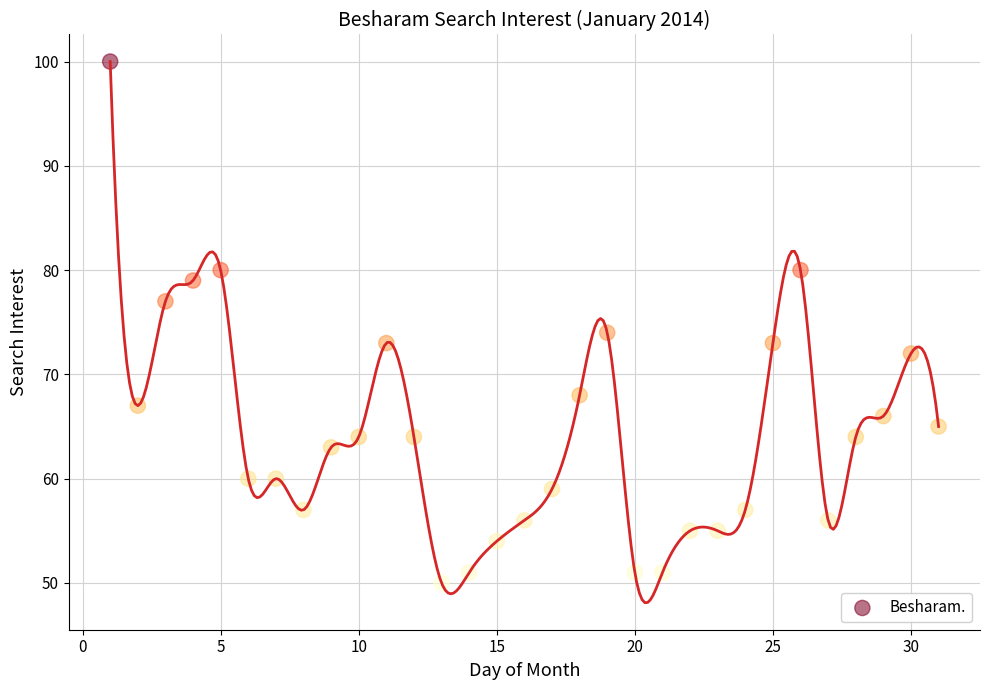

What Y value in the scatter plot is closest to 75?

74